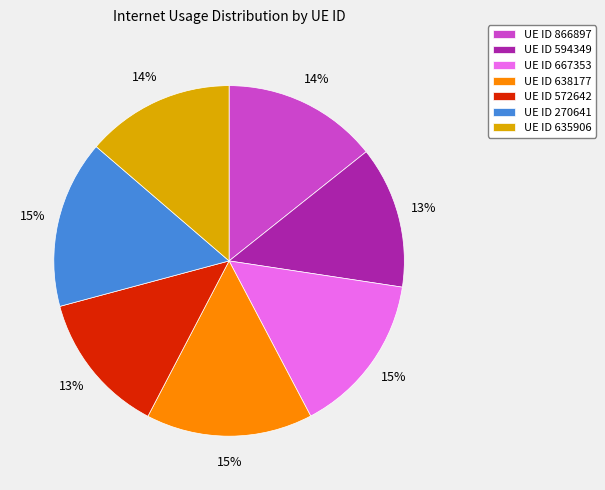

To the nearest percent, what is the average slice percentage?

14%